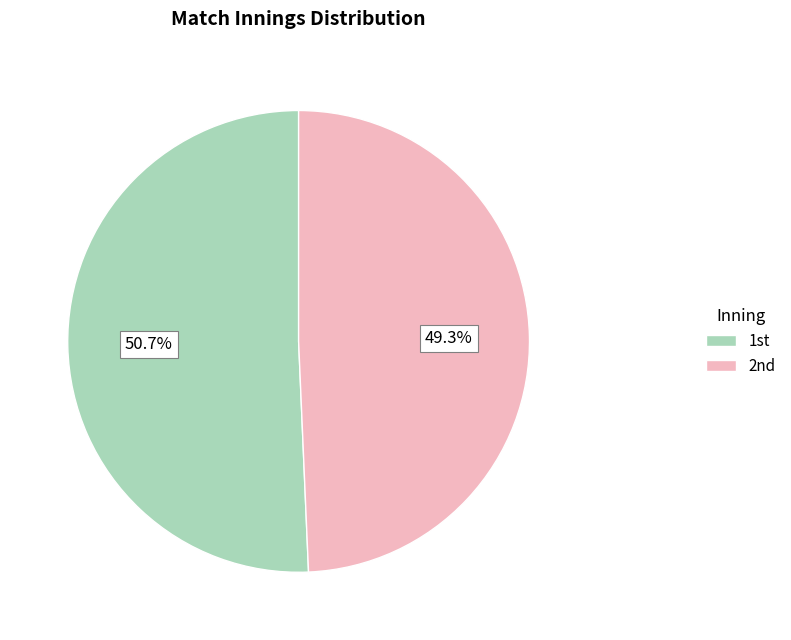

Does any single category account for the majority?

Yes